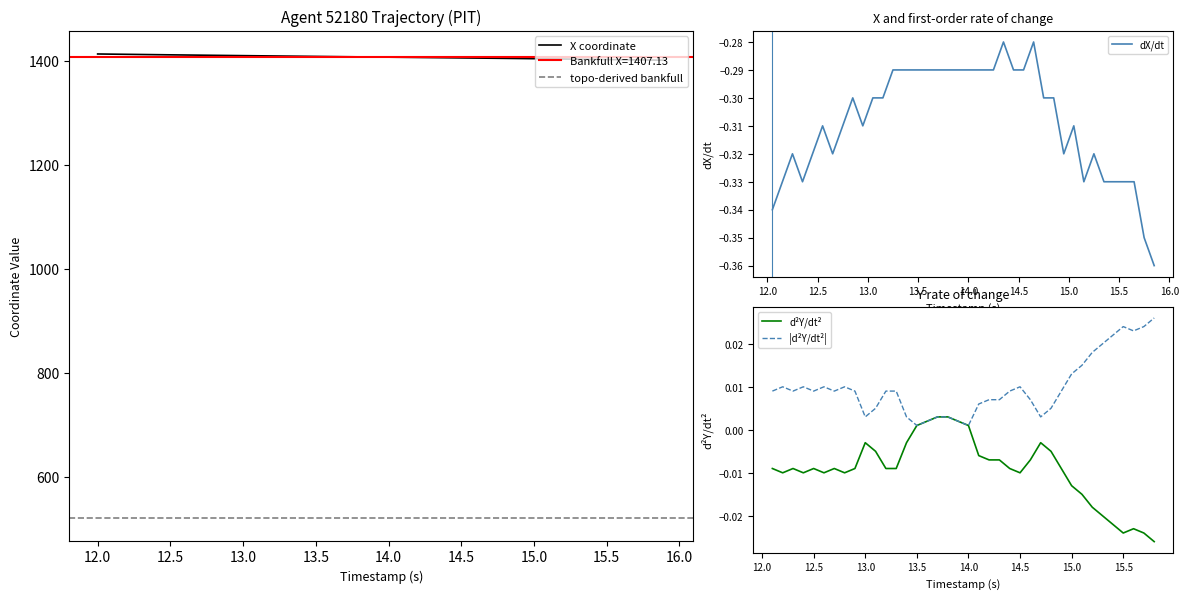

The value of X coordinate at 12.5 is 1411.6. True or false?

True